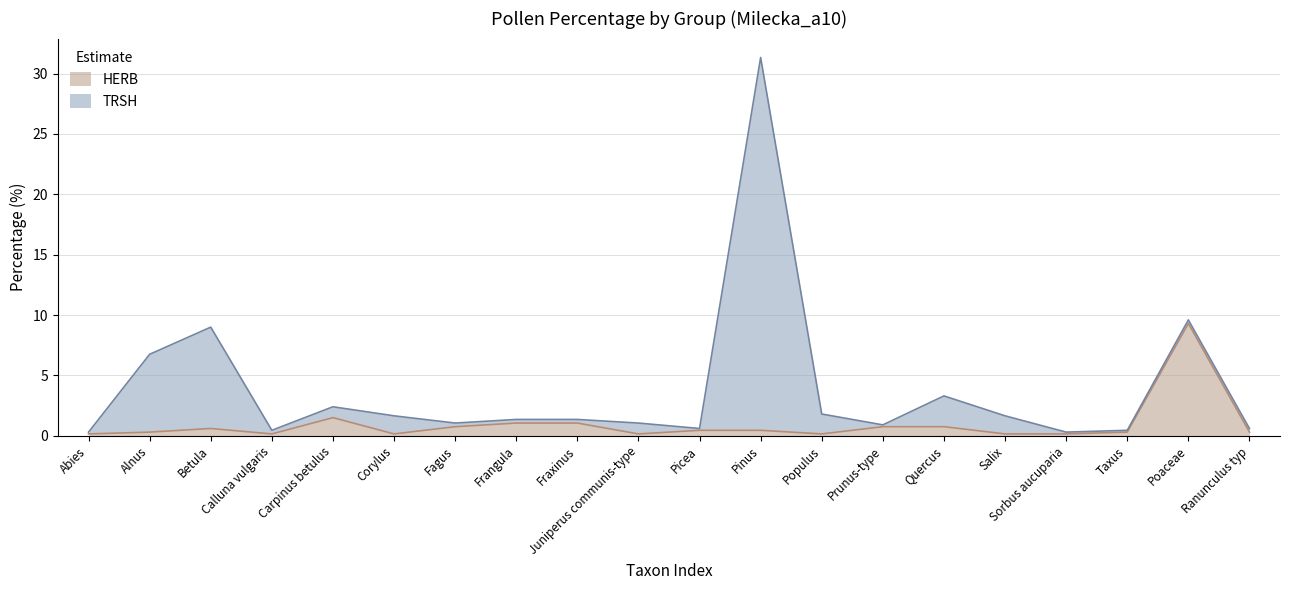

List the labels in order of value, smallest first.

Abies, Calluna vulgaris, Corylus, Juniperus communis-type, Populus, Salix, Sorbus aucuparia, Alnus, Taxus, Ranunculus typ, Picea, Pinus, Betula, Fagus, Prunus-type, Quercus, Frangula, Fraxinus, Carpinus betulus, Poaceae